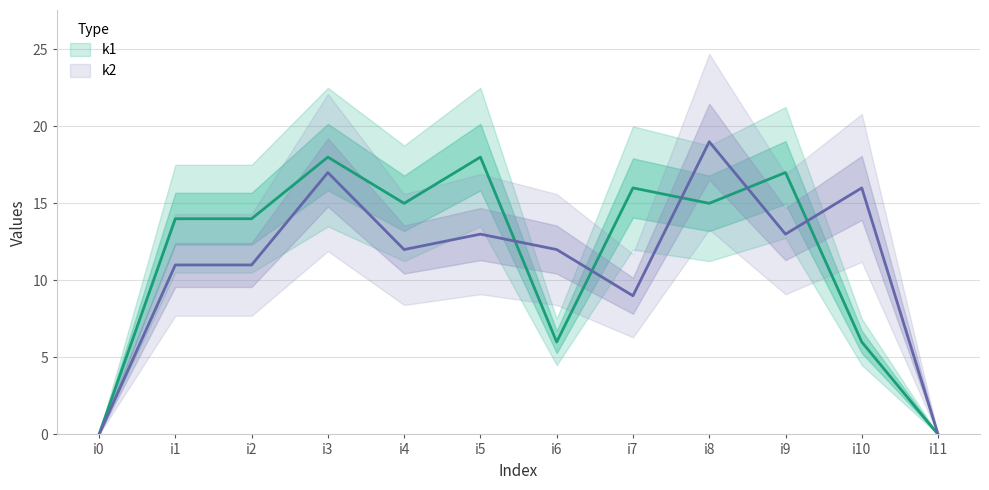

Which series changed the most between i10 and i11?

k2